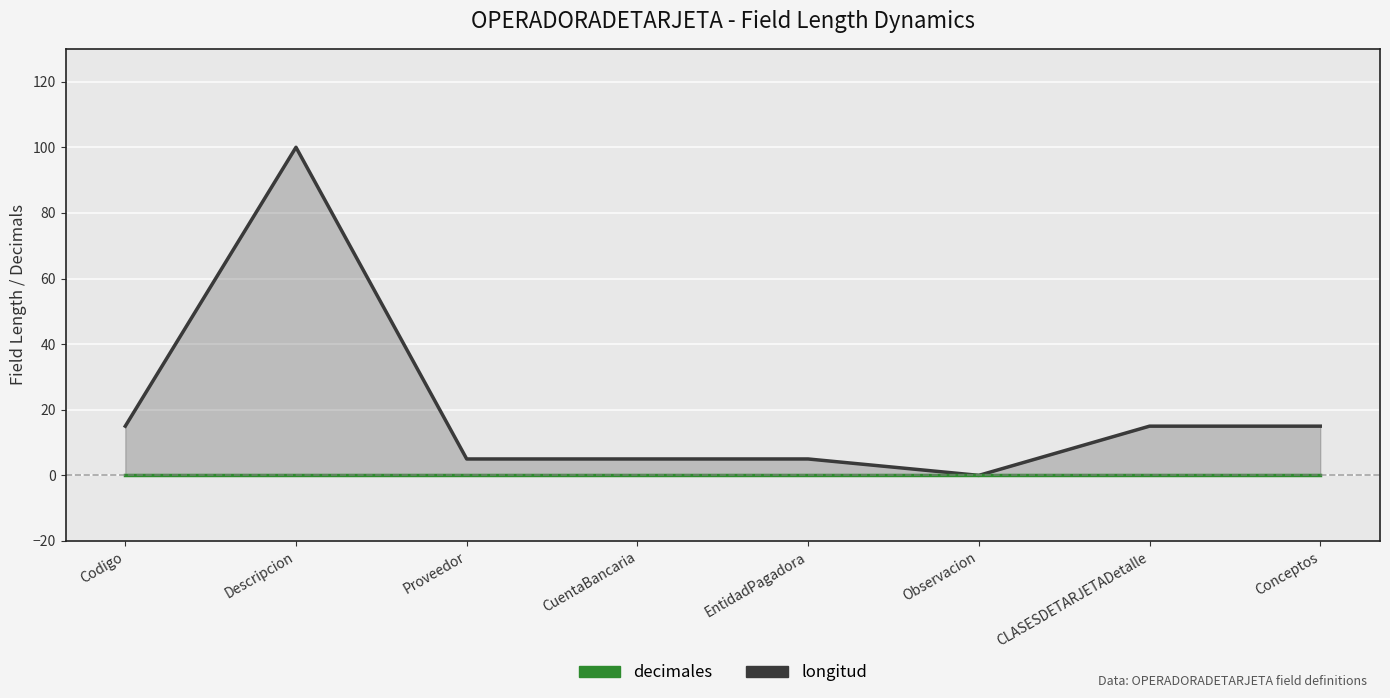

Reading left to right, list all the values displayed in this chart.

longitud: 15	100	5	5	5	0	15	15
decimales: 0	0	0	0	0	0	0	0